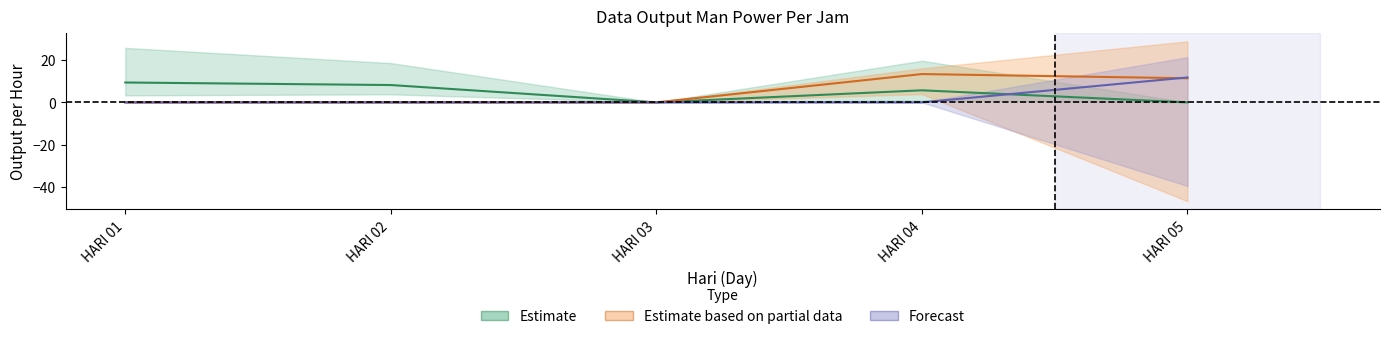

Rank the series by their maximum value, from lowest to highest.

Estimate, Forecast, Estimate based on partial data